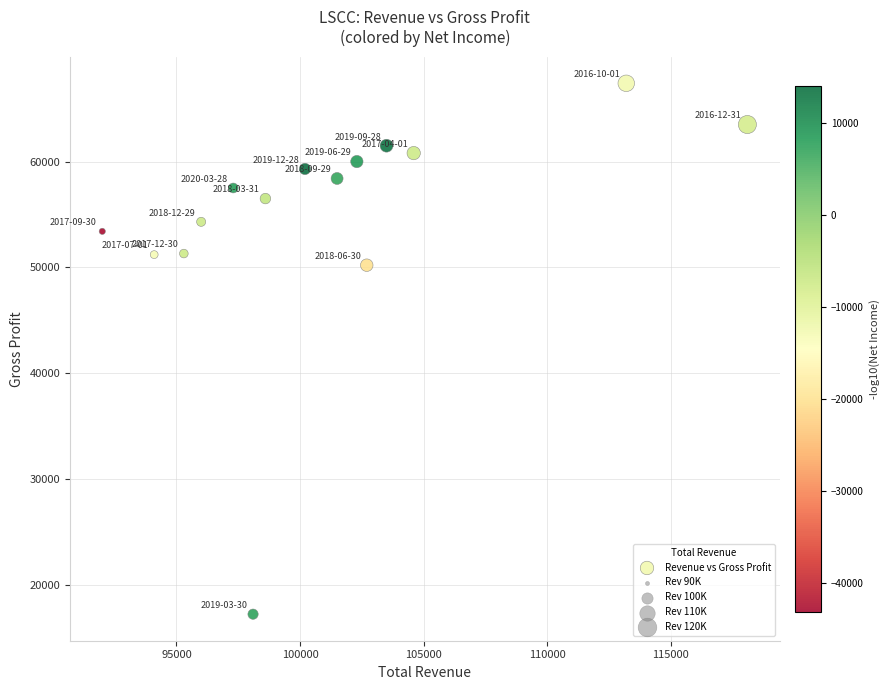

What is the range of Y values (max minus min)?

50200